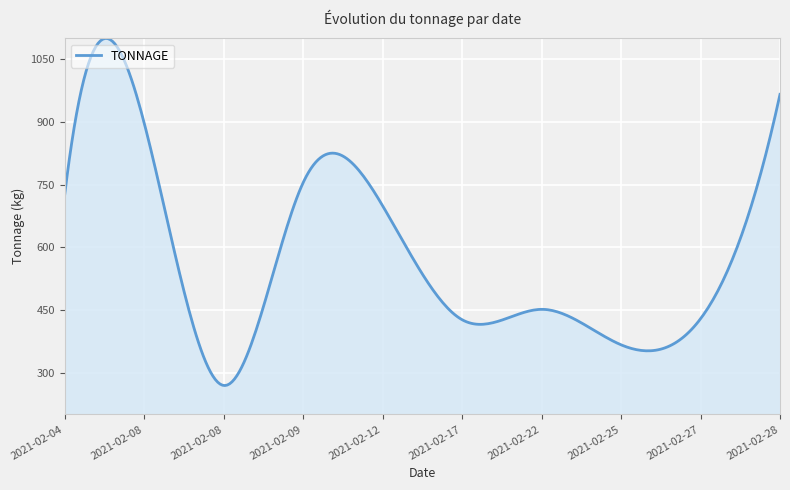

What is the difference between the maximum and minimum values?

830.6